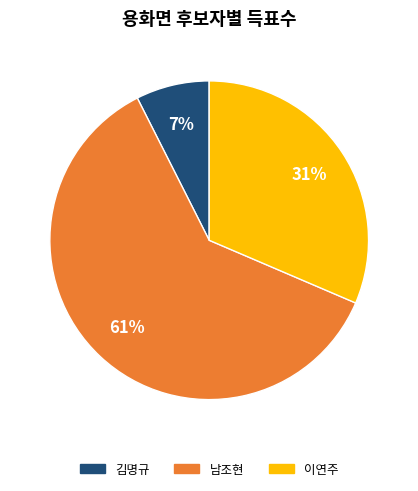

Does any single category account for the majority?

Yes